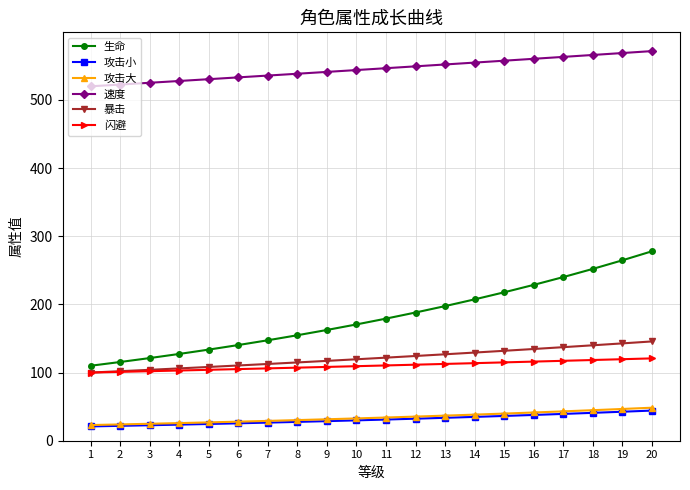

True or false: 暴击 and 速度 intersect in this chart.

False